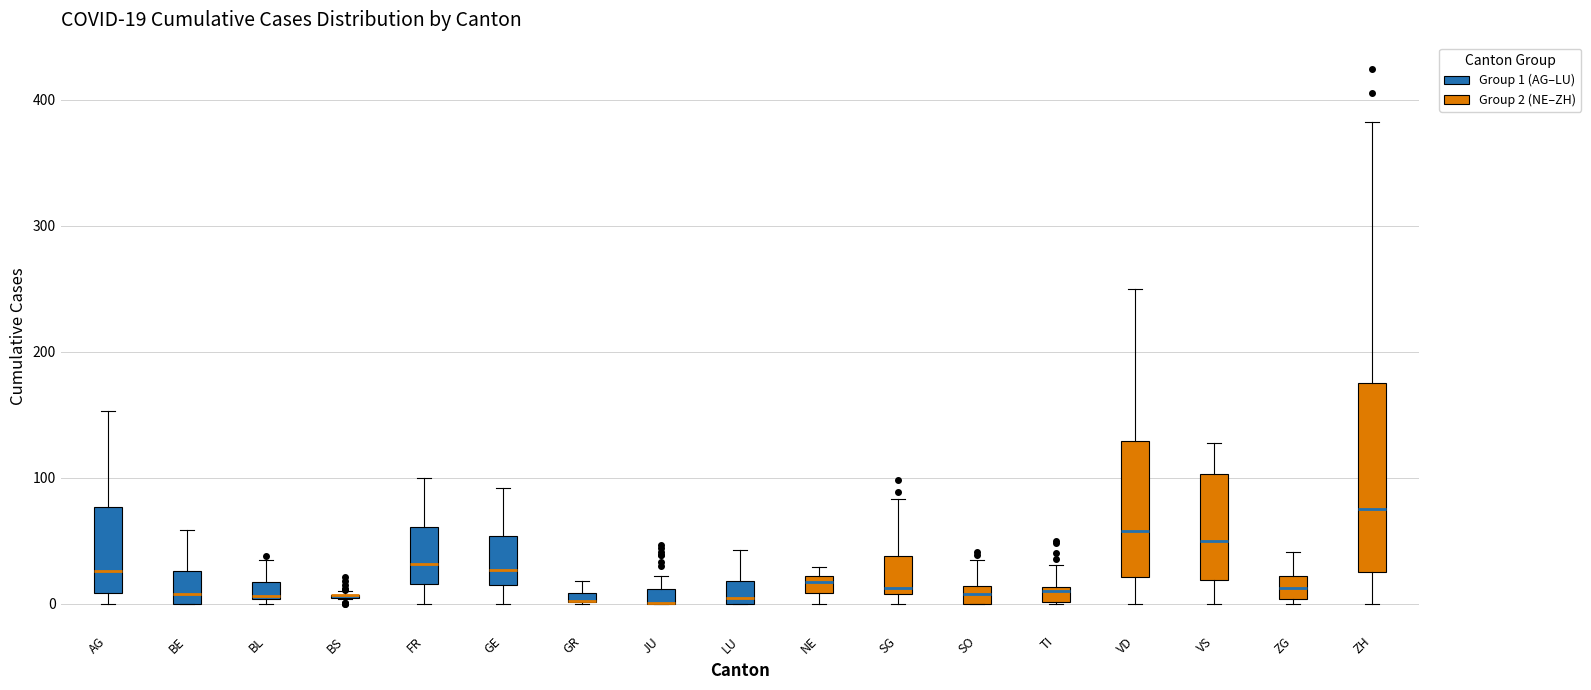

Comparing the boxes themselves (not the whiskers), which one is the tallest?

ZH